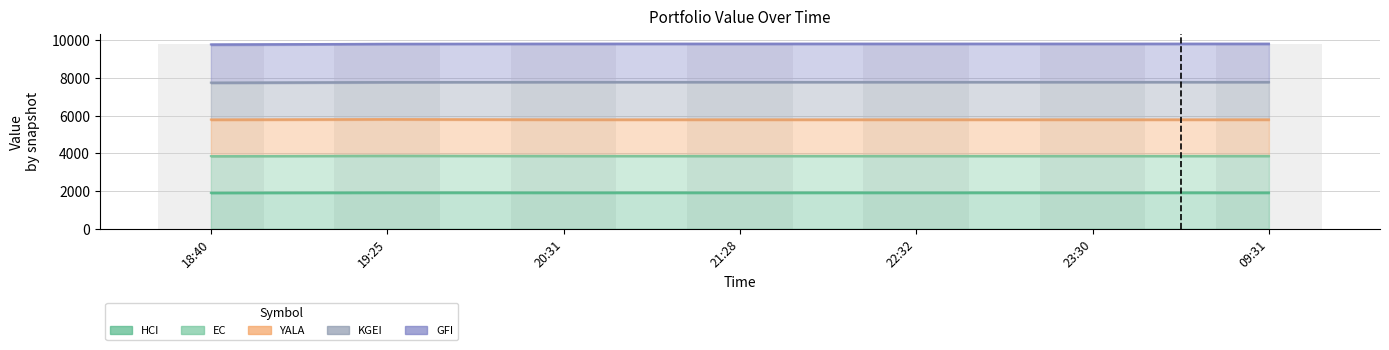

What value does the KGEI series have at 18:40?

1962.9